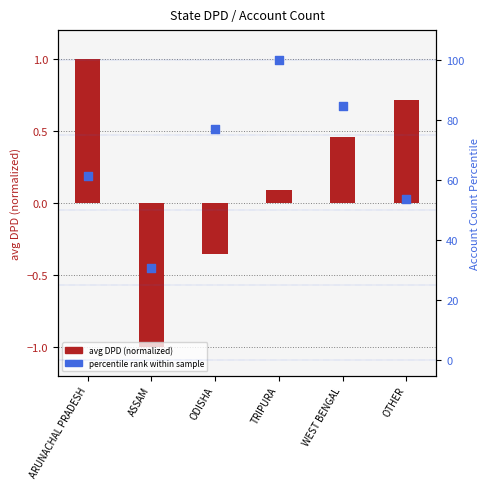

What are all the series names shown in the legend?

avg DPD (normalized), percentile rank